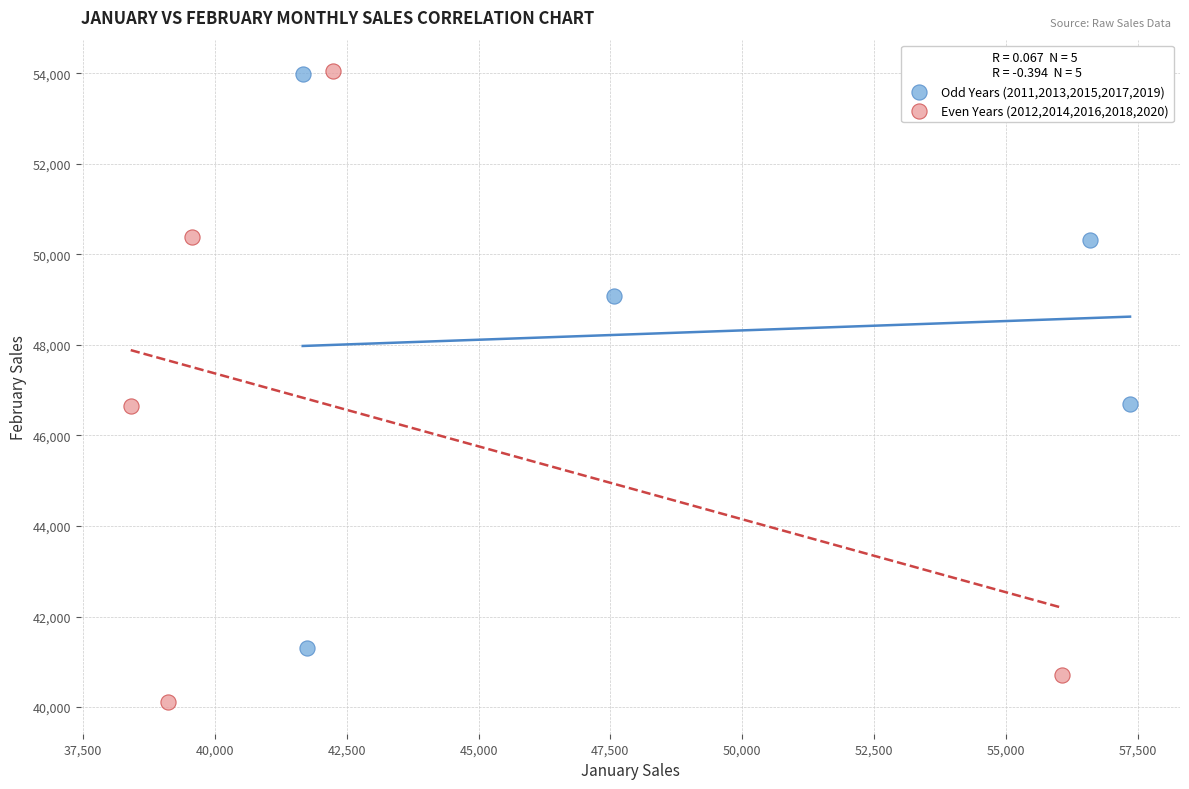

Which series has the widest spread of Y values?

Even Years (2012,2014,2016,2018,2020)